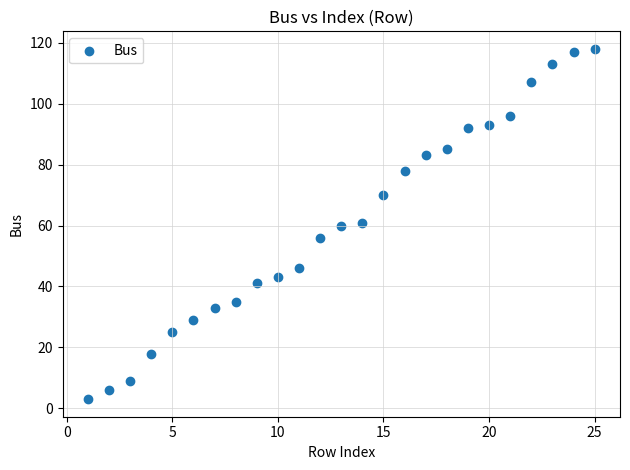

What is the range of X values (max minus min)?

24